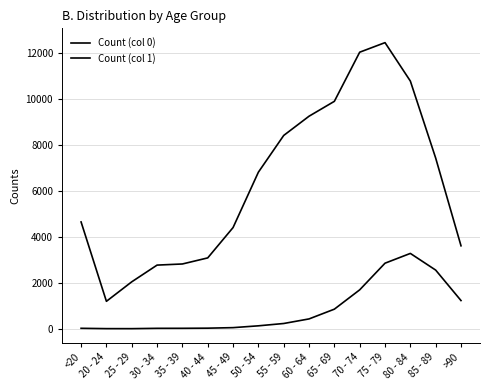

How many values in the Count (col 1) series are below 6803?

8